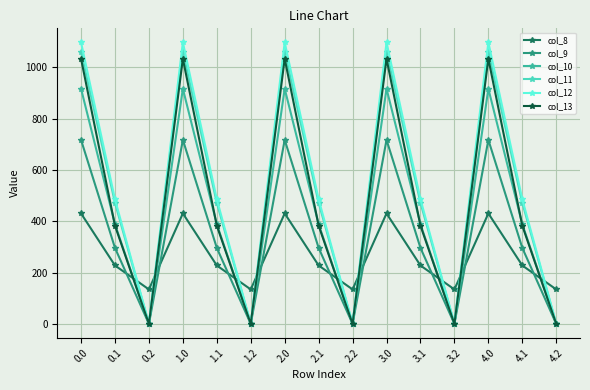

What is the difference between the maximum and second lowest values in the col_12 series?

1096.7